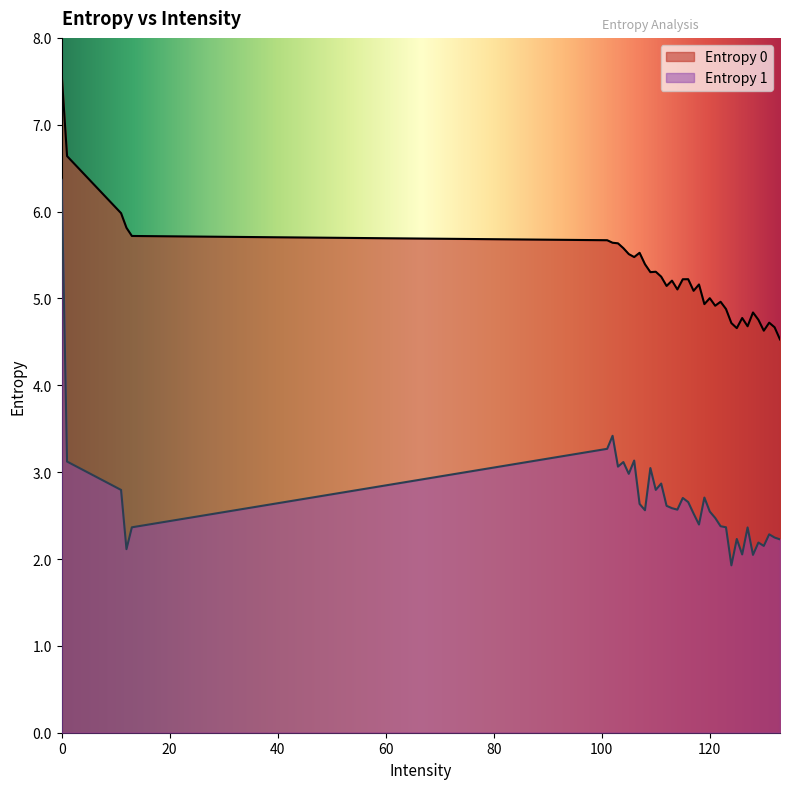

Reading left to right, list all the values displayed in this chart.

Entropy 0: 0=7.6	1=6.6	11=6.0	12=5.8	13=5.7	101=5.7	102=5.6	103=5.6	104=5.6	105=5.5	106=5.5	107=5.5	108=5.4	109=5.3	110=5.3	111=5.3	112=5.1	113=5.2	114=5.1	115=5.2	116=5.2	117=5.1	118=5.2	119=4.9	120=5.0	121=4.9	122=5.0	123=4.9	124=4.7	125=4.7	126=4.8	127=4.7	128=4.8	129=4.8	130=4.6	131=4.7	132=4.7	133=4.5
Entropy 1: 0=6.4	1=3.1	11=2.8	12=2.1	13=2.4	101=3.3	102=3.4	103=3.1	104=3.1	105=3.0	106=3.1	107=2.6	108=2.6	109=3.0	110=2.8	111=2.9	112=2.6	113=2.6	114=2.6	115=2.7	116=2.7	117=2.5	118=2.4	119=2.7	120=2.5	121=2.5	122=2.4	123=2.4	124=1.9	125=2.2	126=2.1	127=2.4	128=2.0	129=2.2	130=2.2	131=2.3	132=2.2	133=2.2